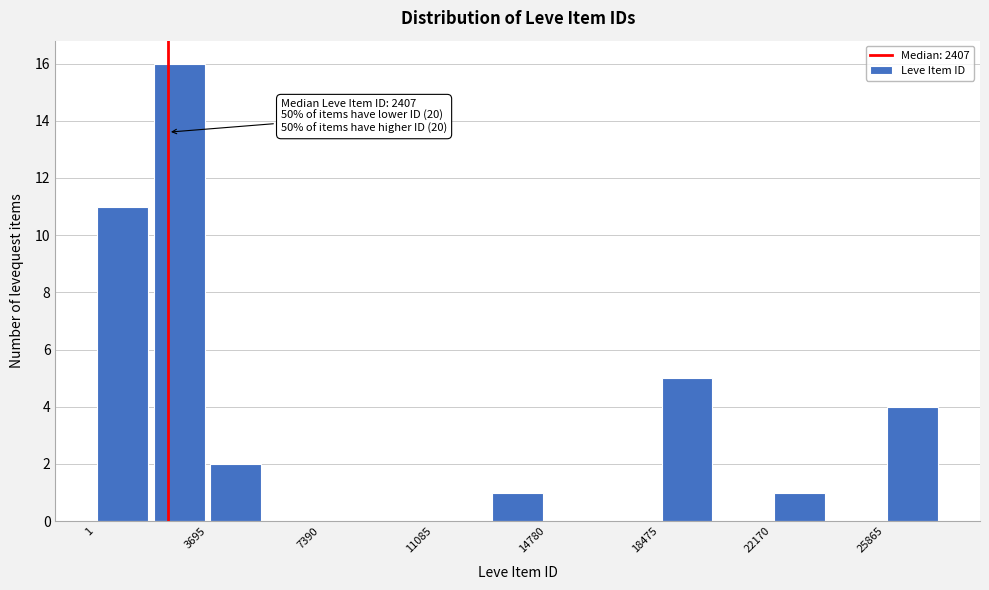

Read against the x-axis, roughly where is the centre of the tallest bar?

3000